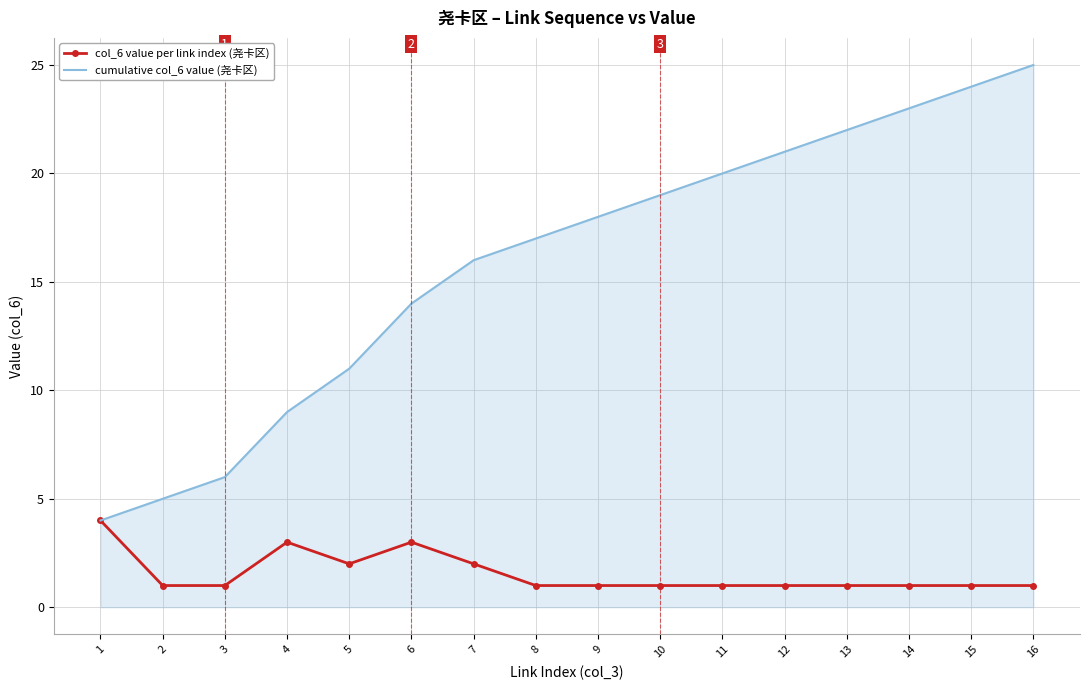

Is it true that cumulative col_6 value (尧卡区) equals 23 at 14?

True